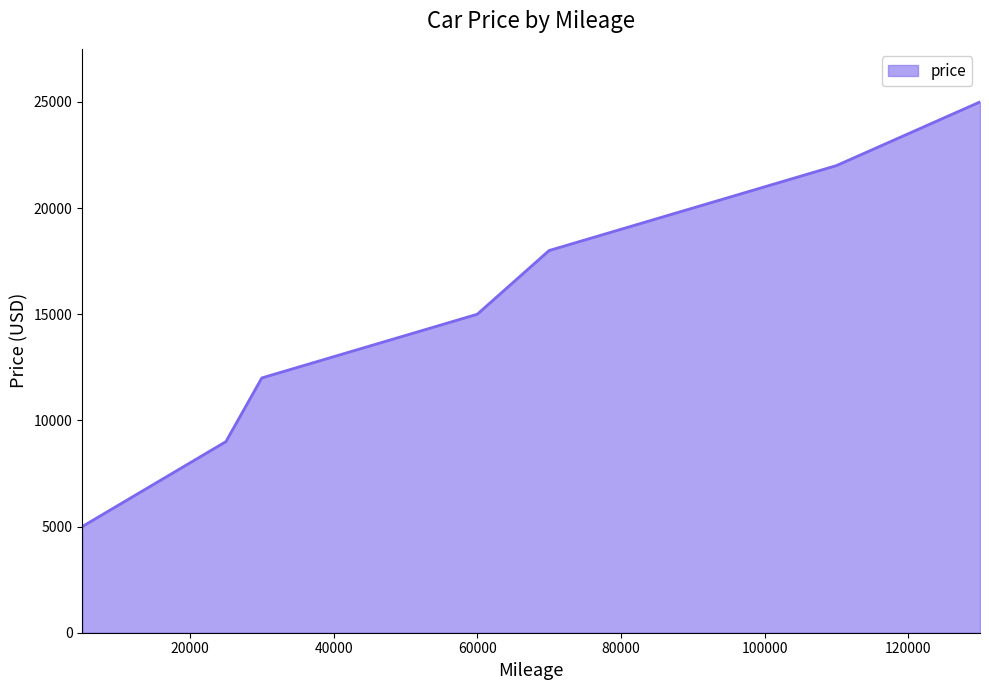

What is the difference between the maximum and minimum values?

20000